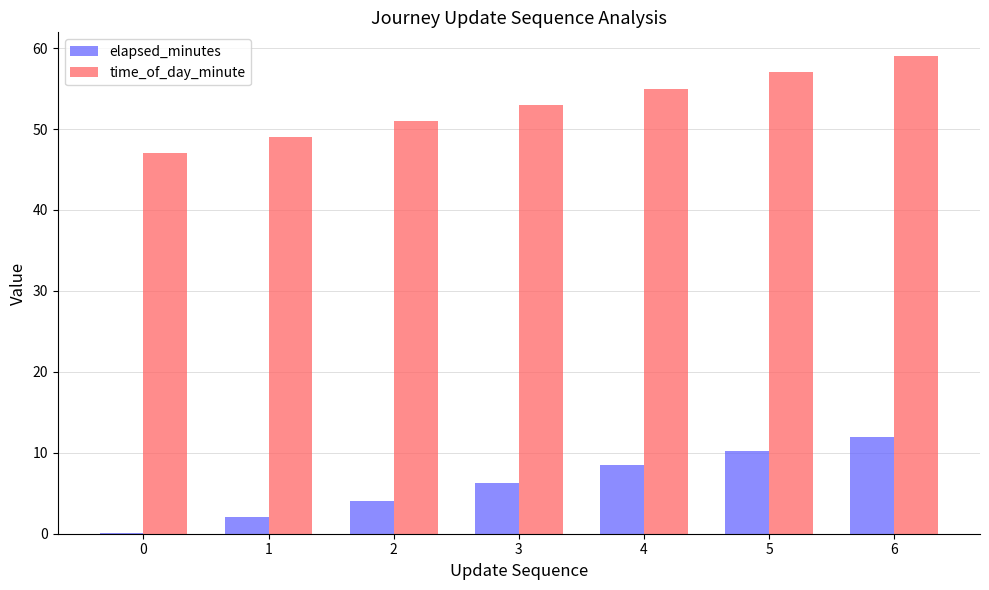

At which category is the sum across all series the highest?

6